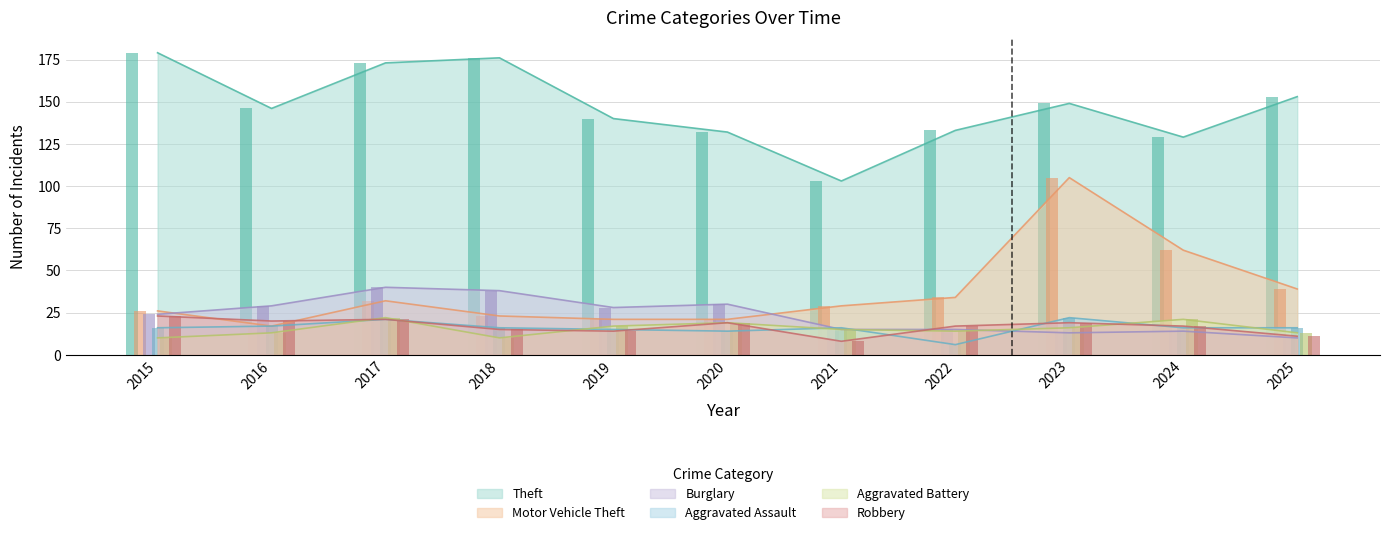

Reading left to right, what are all the values shown in this chart?

Theft: 179	146	173	176	140	132	103	133	149	129	153
Motor Vehicle Theft: 26	17	32	23	21	21	29	34	105	62	39
Burglary: 24	29	40	38	28	30	15	15	13	14	10
Aggravated Assault: 16	17	21	16	15	14	16	6	22	16	16
Aggravated Battery: 10	13	22	10	17	19	15	14	16	21	13
Robbery: 23	20	21	15	14	19	8	17	19	17	11